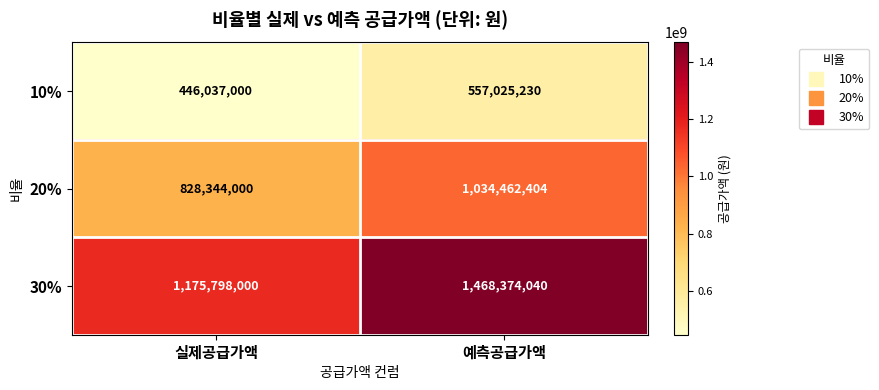

True or false: 20% has a value of 1794250265 at 예측공급가액.

False